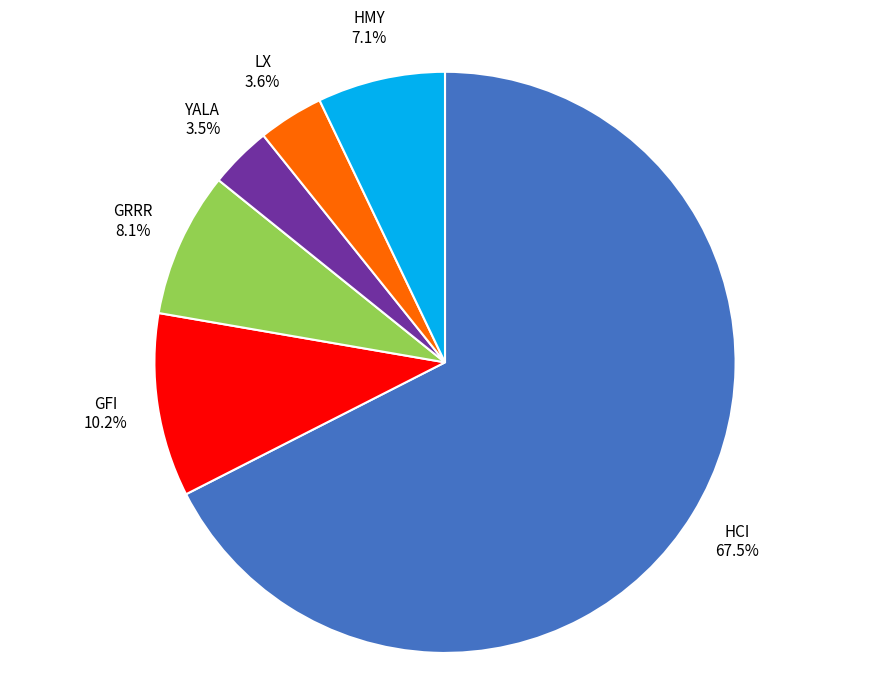

What portion of the pie excludes YALA?

96.5%